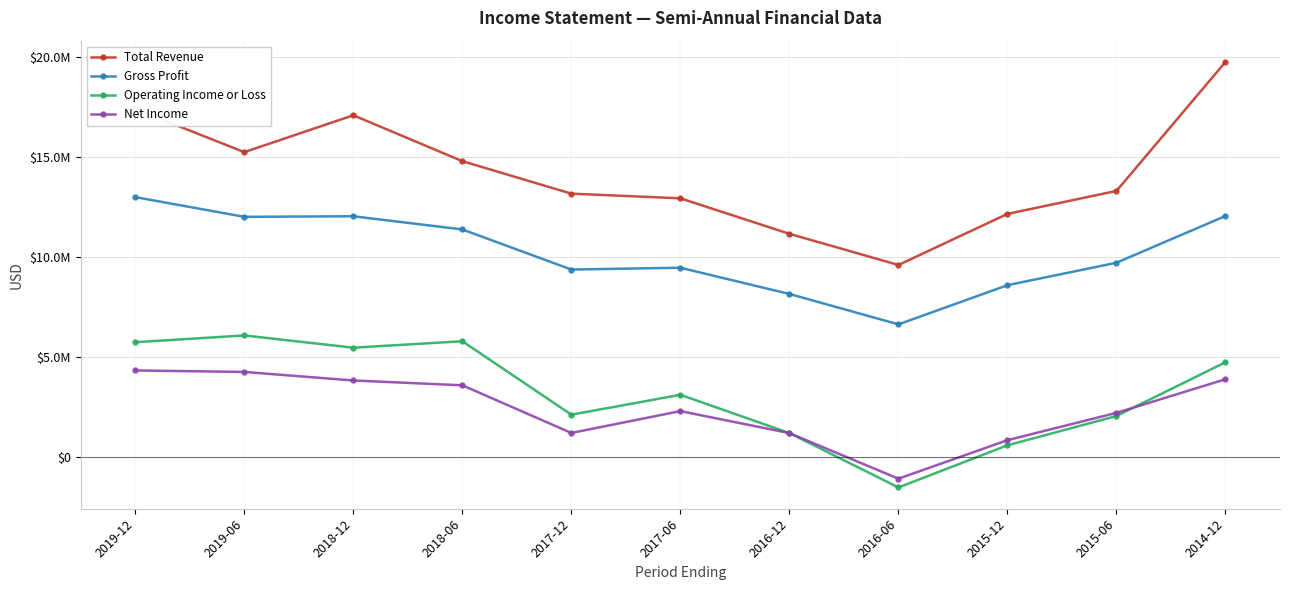

Between which two adjacent categories do Operating Income or Loss and Net Income first intersect?

2016-12 and 2016-06